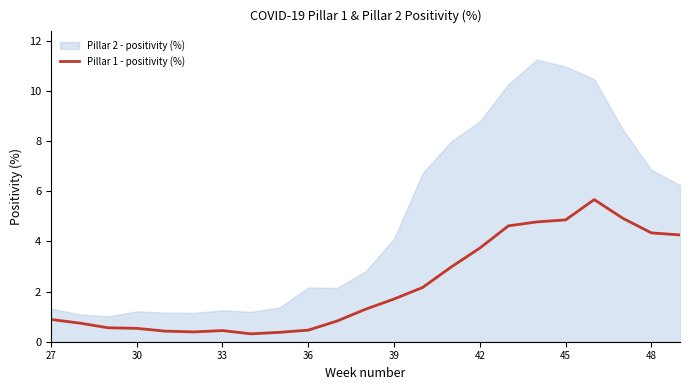

True or false: there are more than 1 points higher than both neighbors.

True